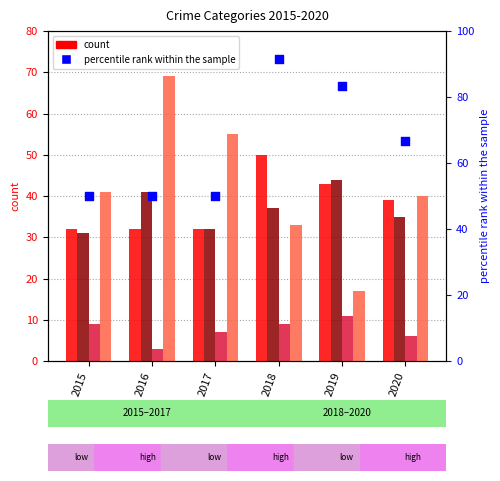

What is the total value across all series at 2016?

195.0